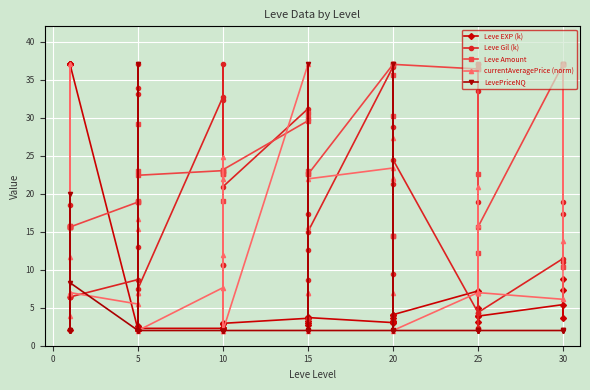

What is the value of the currentAveragePrice (norm) point at the 1st from the left?

3.9